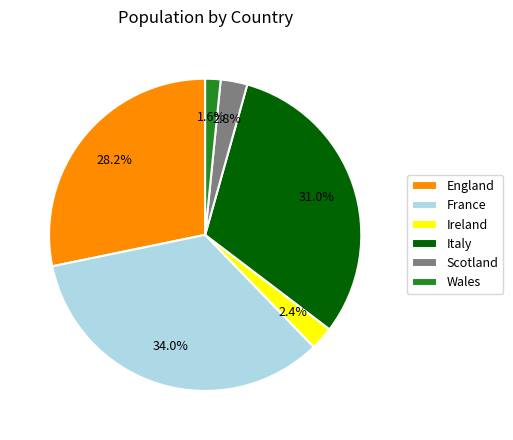

Between Wales and France, which is larger?

France